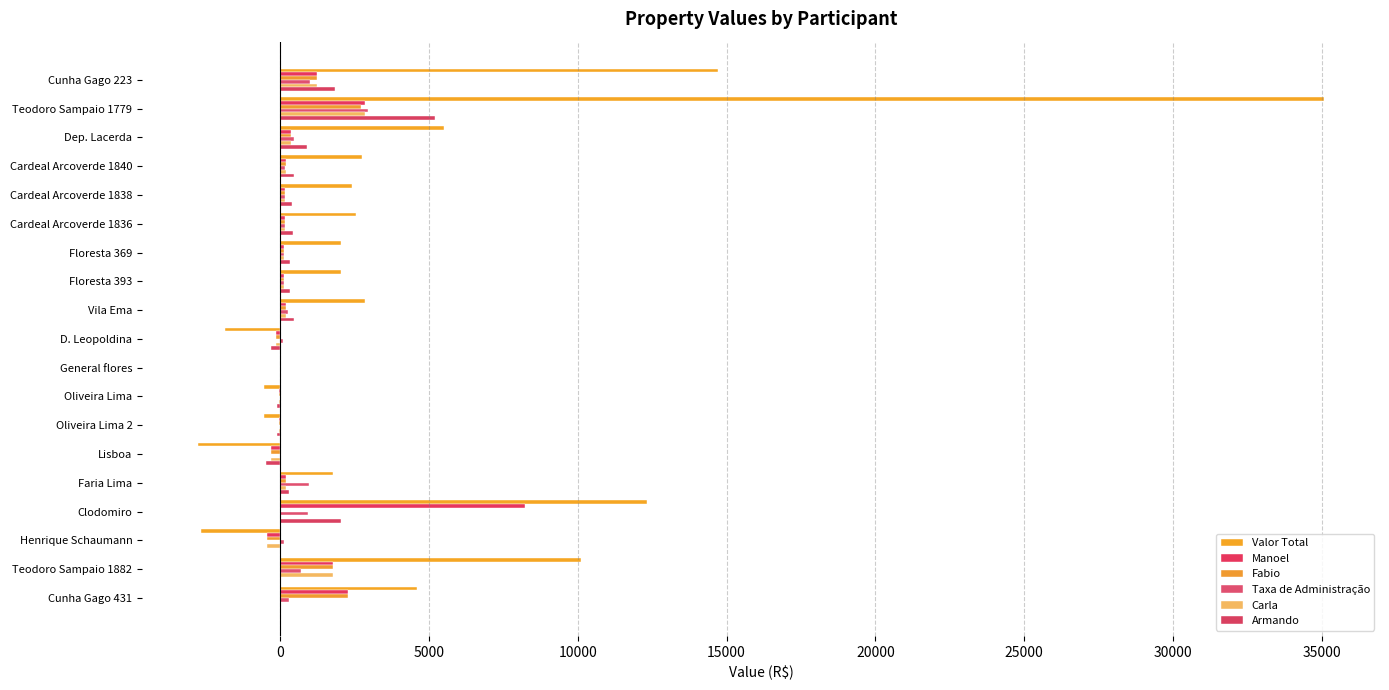

What are all the series names shown in the legend?

Valor Total, Manoel, Fabio, Taxa de Administração, Carla, Armando